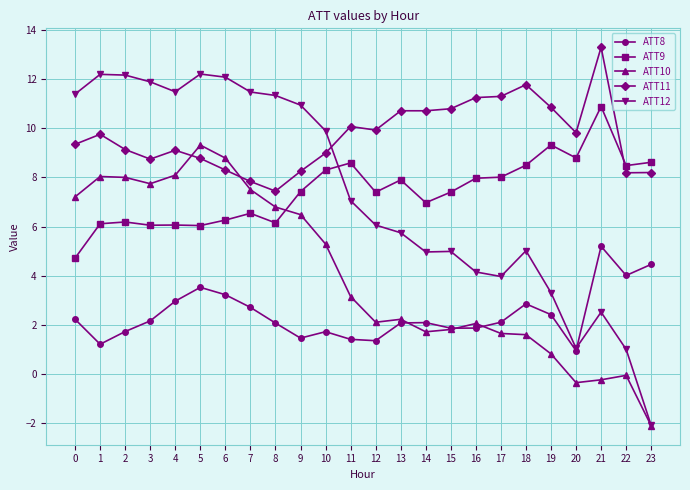

Which series has the widest spread of values?

ATT12